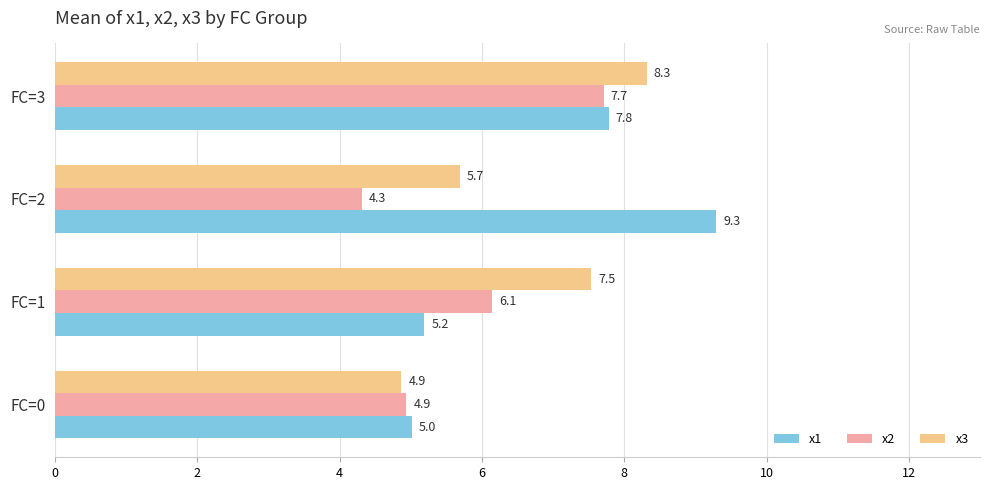

At FC=1, list the series in order from smallest to largest.

x1, x2, x3